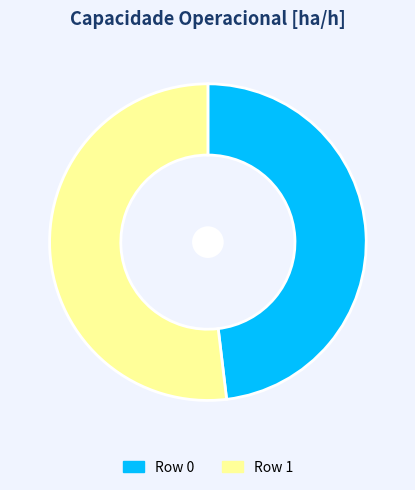

Which has a higher value, Row 1 or Row 0?

Row 1